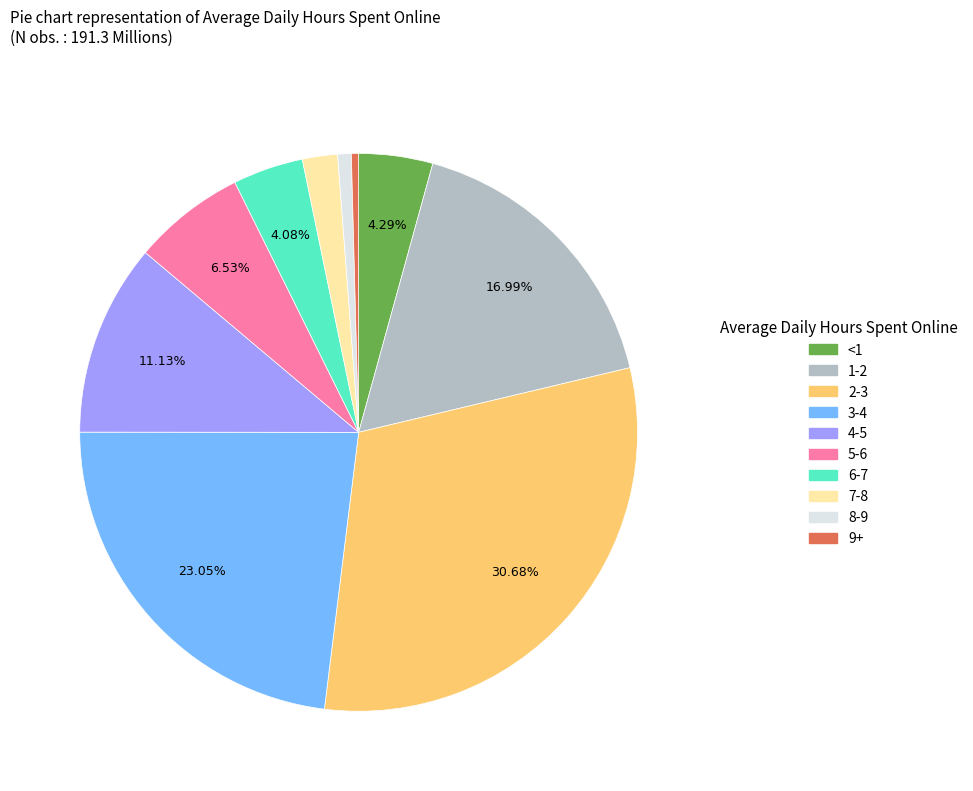

Does 8-9 account for over 50% of the chart?

No